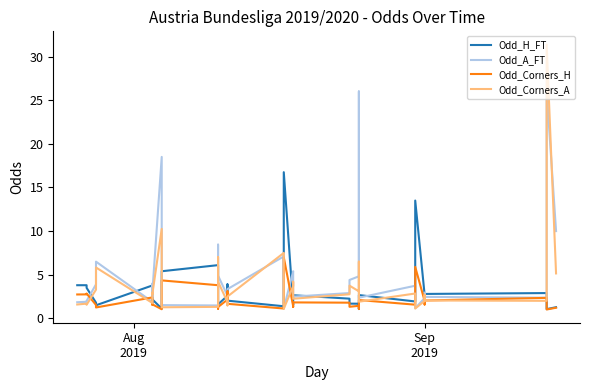

What is the difference between the maximum and minimum values in the Odd_A_FT series?

24.9